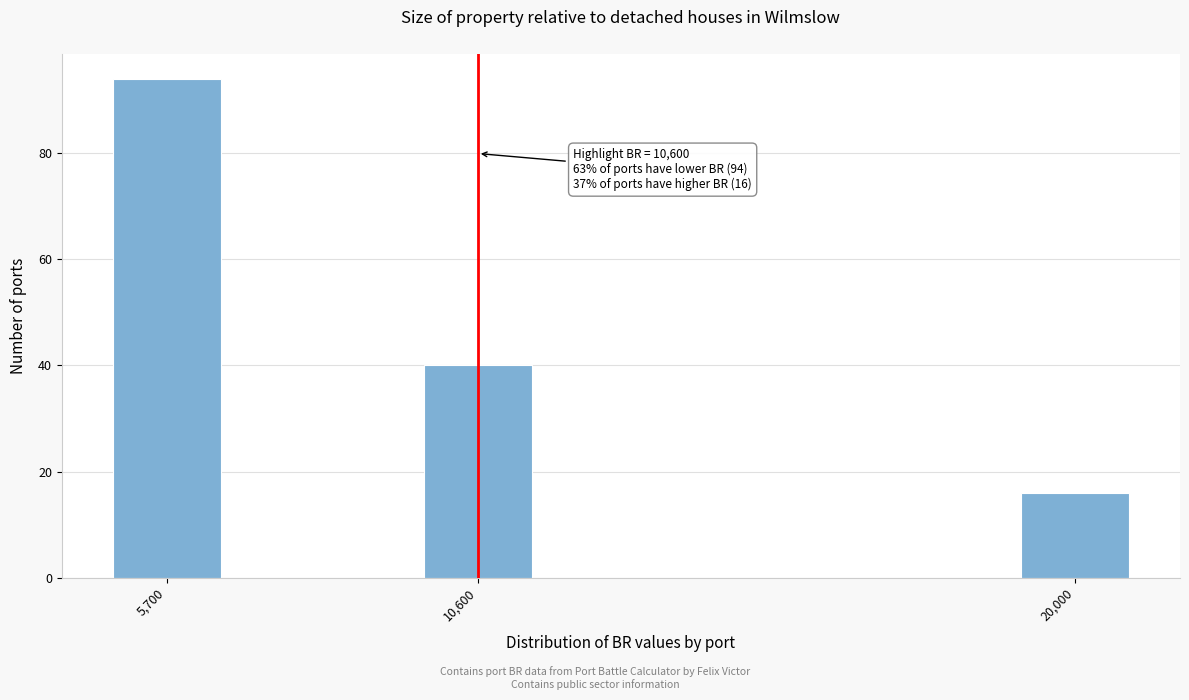

Reading right to left, list all the values displayed in this chart.

20,000=16	10,600=40	5,700=94